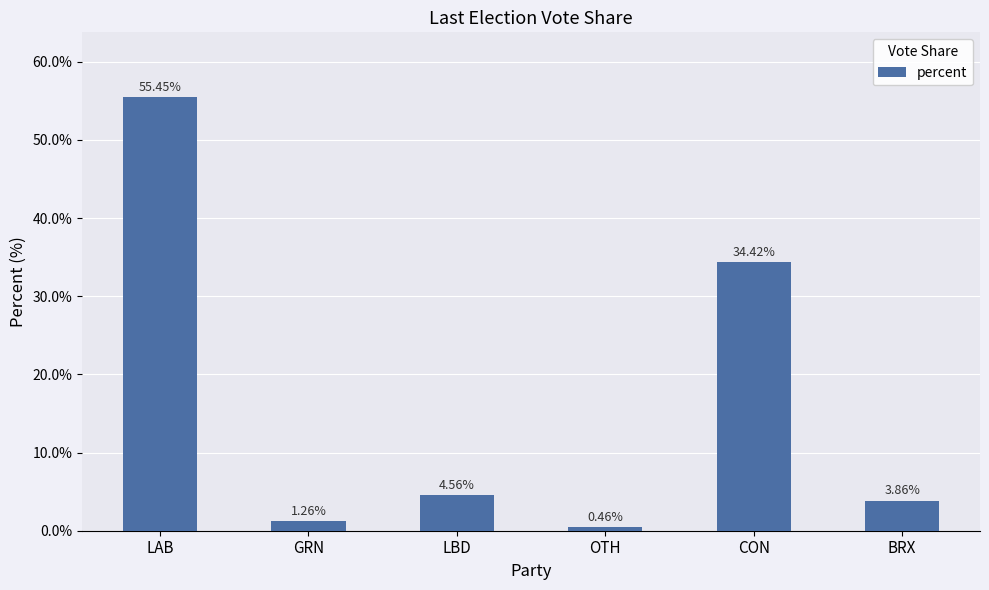

How many values are below 4?

3